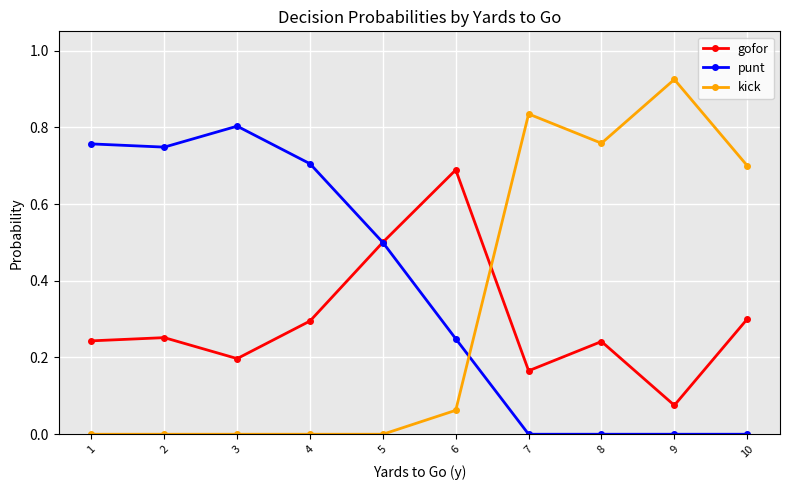

True or false: punt and kick cross at least once.

True